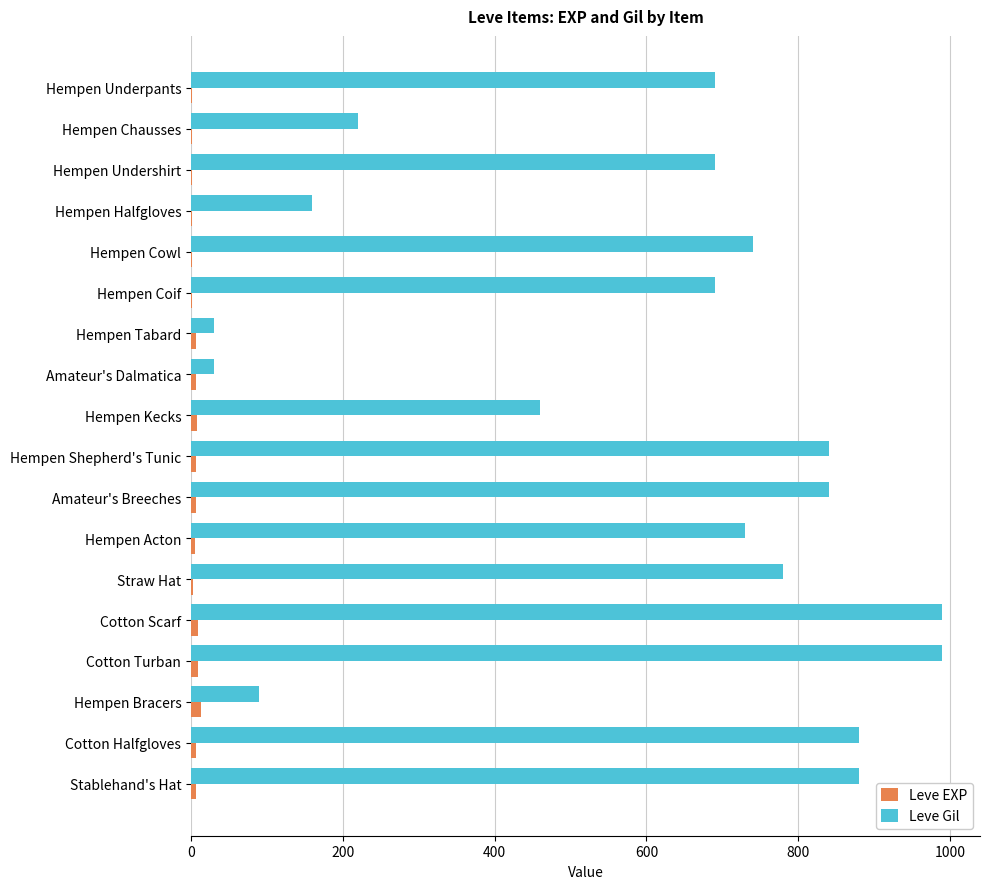

The Leve Gil series shows 880 at Cotton Halfgloves. True or false?

True